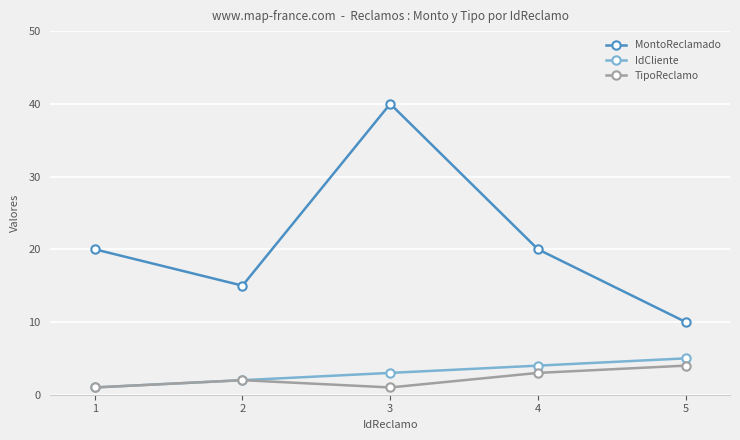

What is the average value of the MontoReclamado series?

21